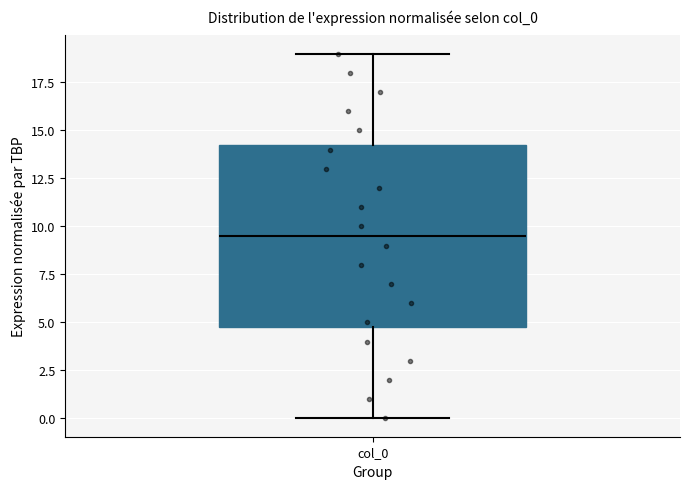

Read this box plot against the y-axis: the position of the median line, the range covered by the box, and the ends of both whiskers. The values are not printed on the chart, so give them approximately, as read against the axis.

median 9.5, box 5.0 to 14.5, whiskers 0.0 to 19.0